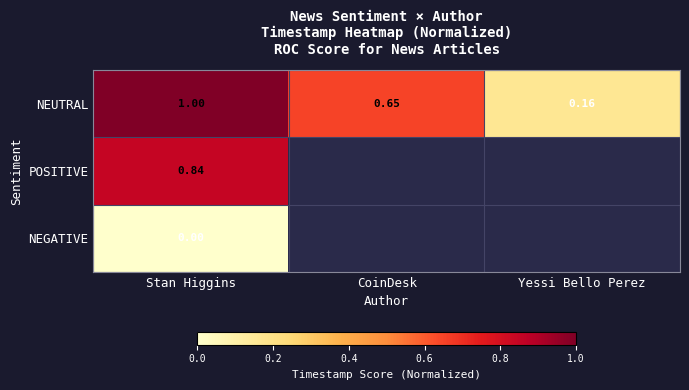

Is the value of NEUTRAL at Yessi Bello Perez greater than the value of POSITIVE at Stan Higgins?

No